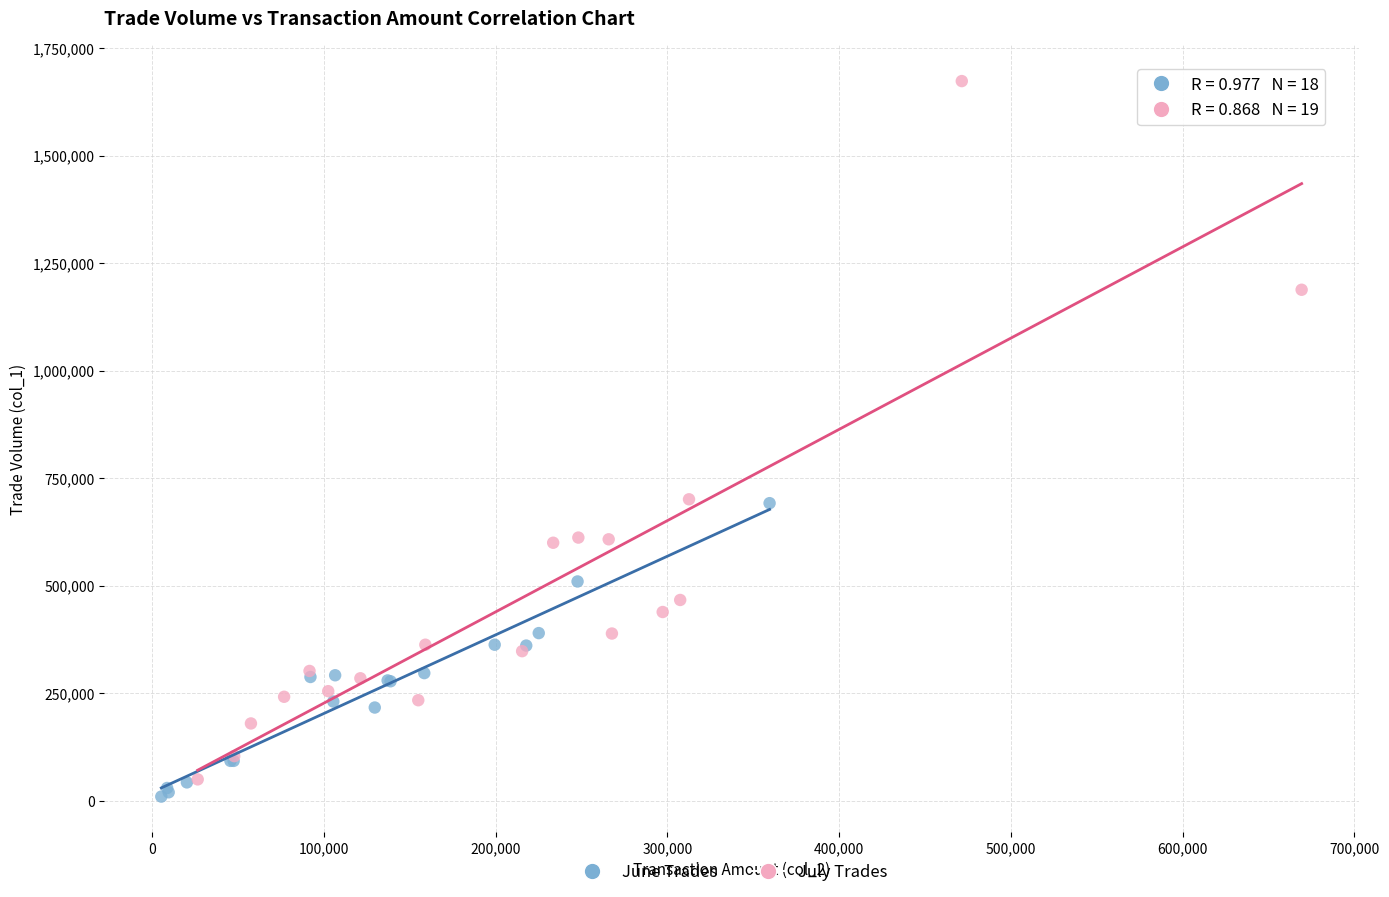

Which series has the widest spread of Y values?

July Trades